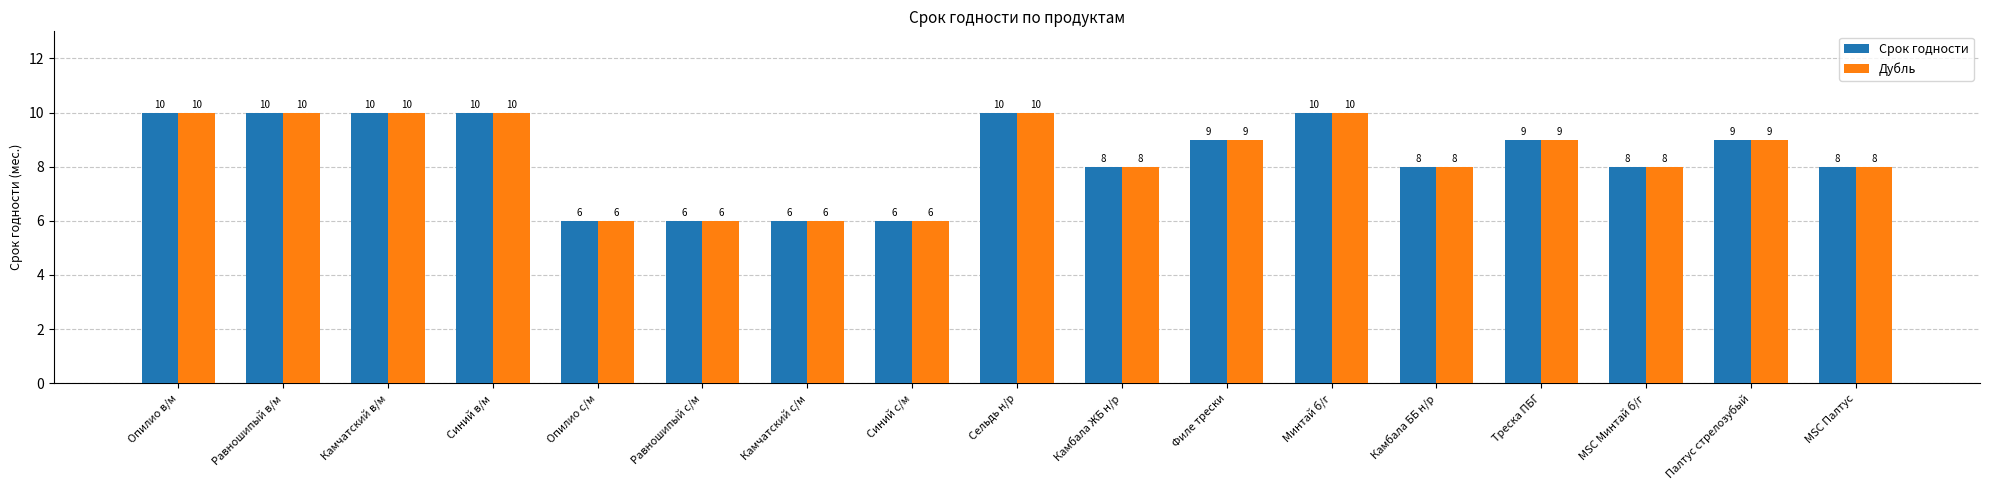

Reading left to right, list all the values displayed in this chart.

Срок годности: Опилио в/м=10	Равношипый в/м=10	Камчатский в/м=10	Синий в/м=10	Опилио с/м=6	Равношипый с/м=6	Камчатский с/м=6	Синий с/м=6	Сельдь н/р=10	Камбала ЖБ н/р=8	Филе трески=9	Минтай б/г=10	Камбала ББ н/р=8	Треска ПБГ=9	MSC Минтай б/г=8	Палтус стрелозубый=9	MSC Палтус=8
Дубль: Опилио в/м=10	Равношипый в/м=10	Камчатский в/м=10	Синий в/м=10	Опилио с/м=6	Равношипый с/м=6	Камчатский с/м=6	Синий с/м=6	Сельдь н/р=10	Камбала ЖБ н/р=8	Филе трески=9	Минтай б/г=10	Камбала ББ н/р=8	Треска ПБГ=9	MSC Минтай б/г=8	Палтус стрелозубый=9	MSC Палтус=8